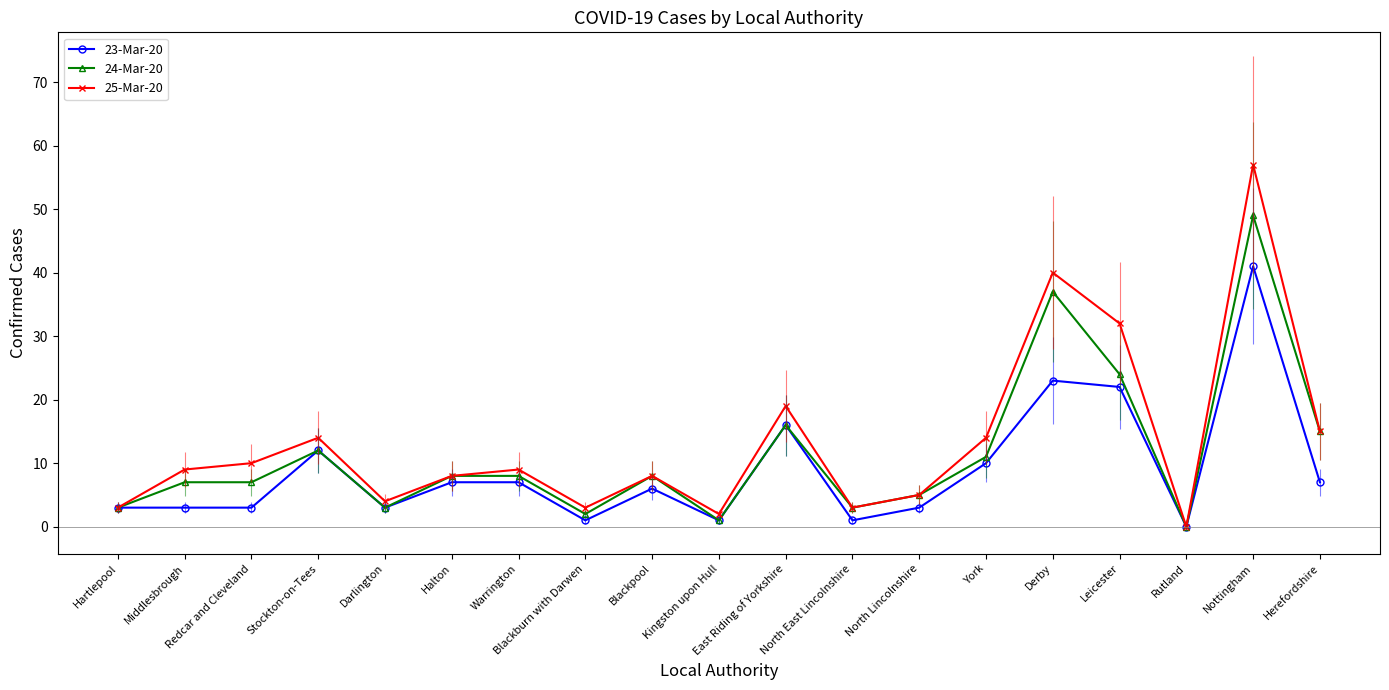

What is the sum of the 24-Mar-20 values at Redcar and Cleveland and Hartlepool?

10